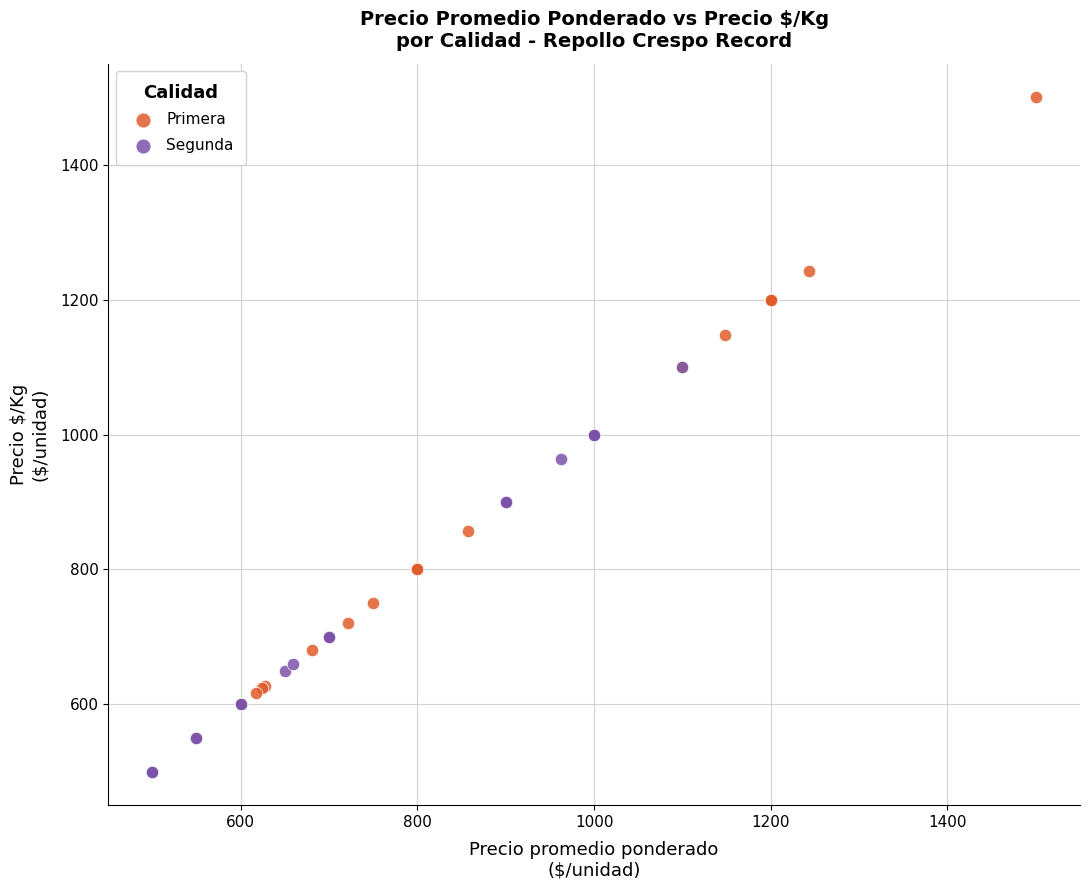

Which series reaches the minimum Y coordinate?

Segunda